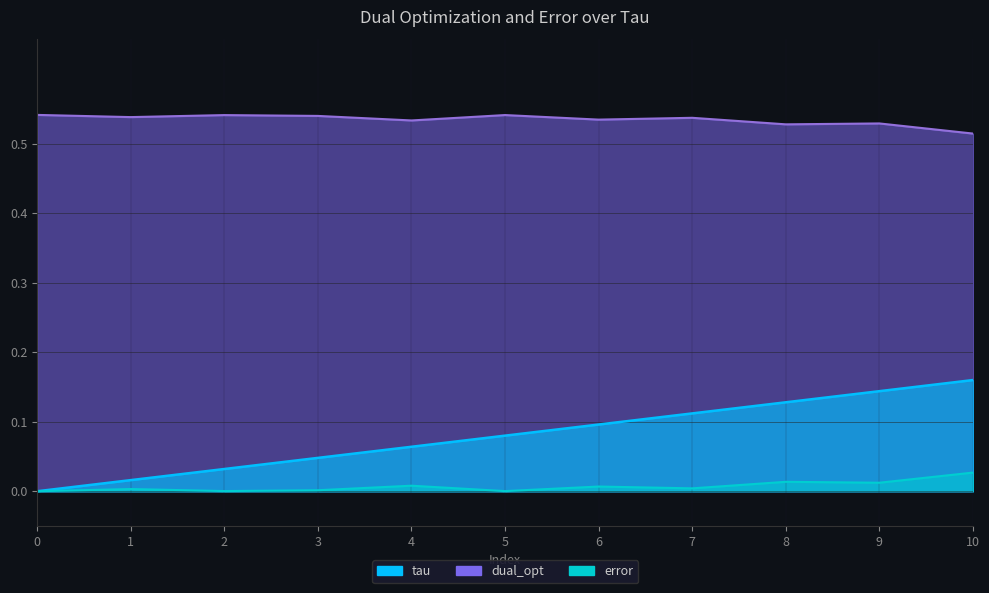

Reading left to right, transcribe all the data shown in this chart.

tau: 0=0.0	1=0.0	2=0.0	3=0.0	4=0.1	5=0.1	6=0.1	7=0.1	8=0.1	9=0.1	10=0.2
dual_opt: 0=0.5	1=0.5	2=0.5	3=0.5	4=0.5	5=0.5	6=0.5	7=0.5	8=0.5	9=0.5	10=0.5
error: 0=0.0	1=0.0	2=0.0	3=0.0	4=0.0	5=0.0	6=0.0	7=0.0	8=0.0	9=0.0	10=0.0